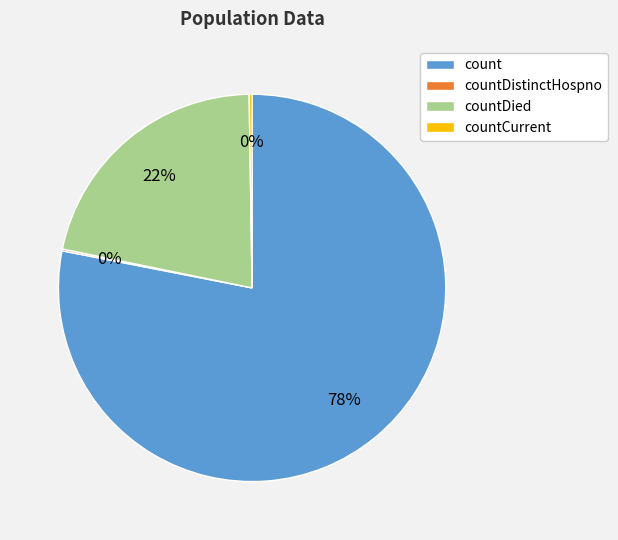

Between countDied and count, which is larger?

count